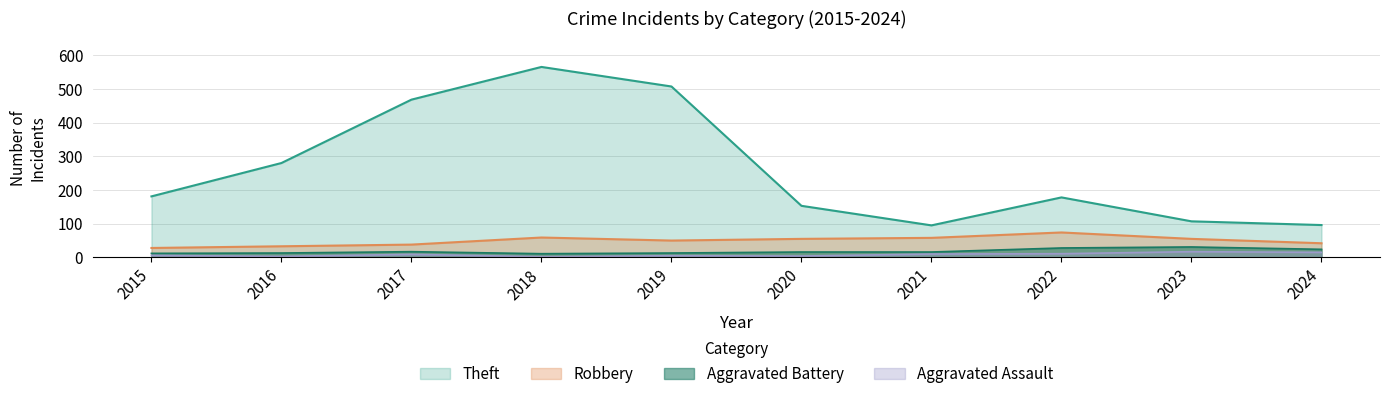

What is the sum of the Robbery values at 2022 and 2023?

129